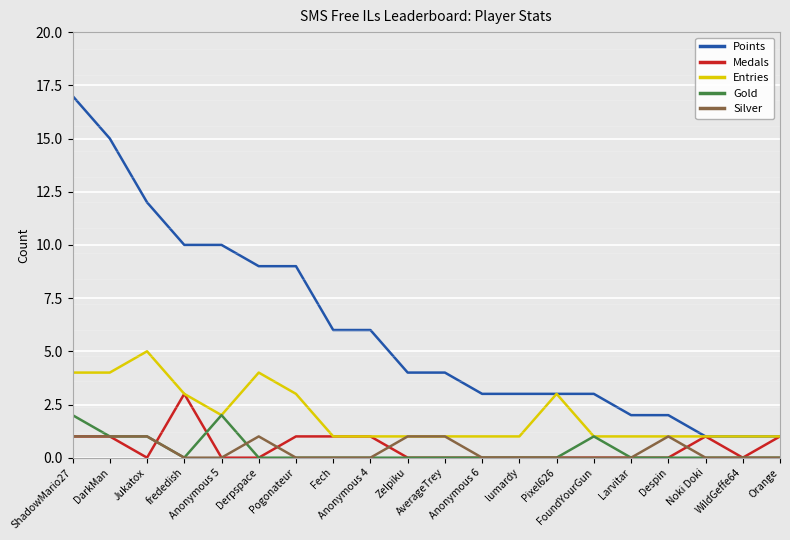

What is the highest value of the Points series?

17